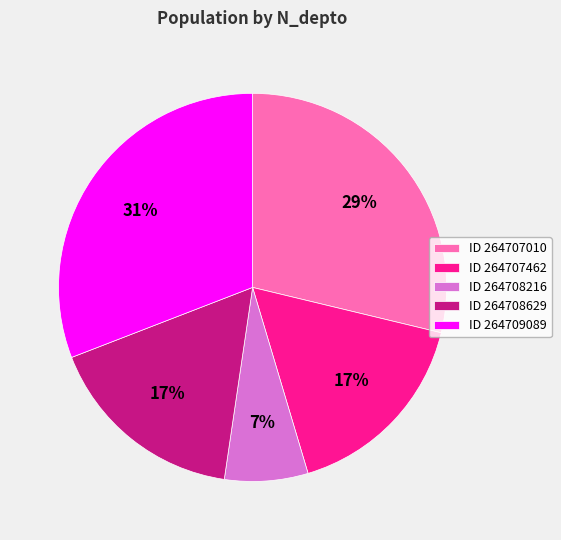

Does ID 264708216 represent more than half of the total?

No